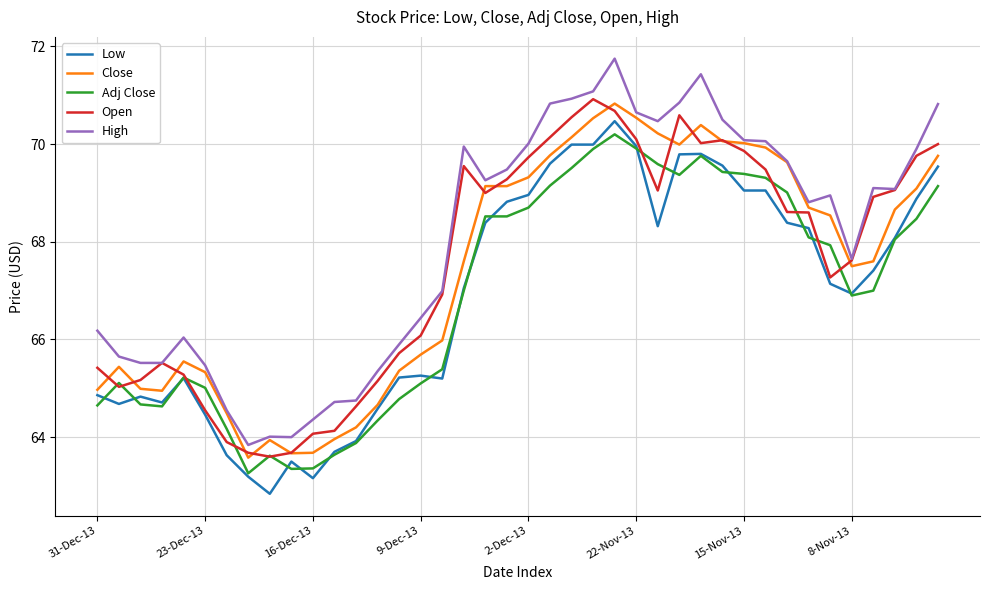

What are all the series names shown in the legend?

Low, Close, Adj Close, Open, High